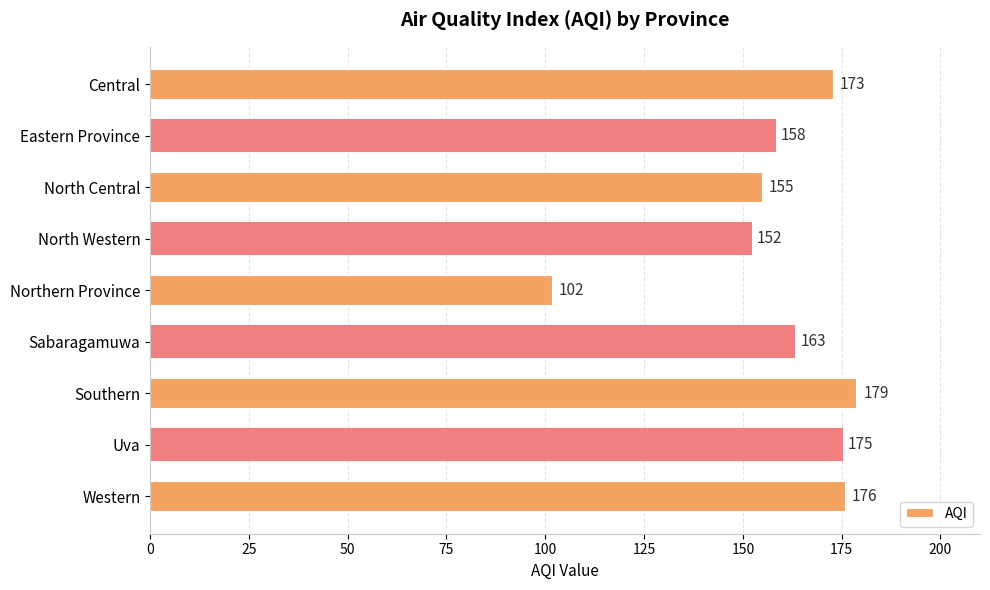

What is the minimum value shown in the chart?

102